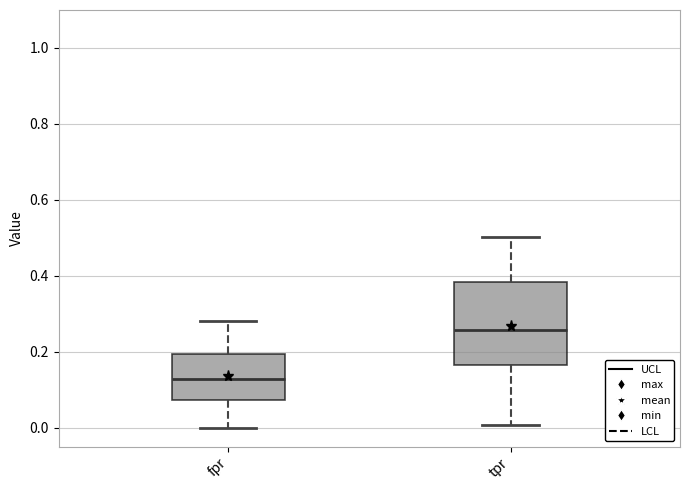

Which box's median line is the highest?

tpr